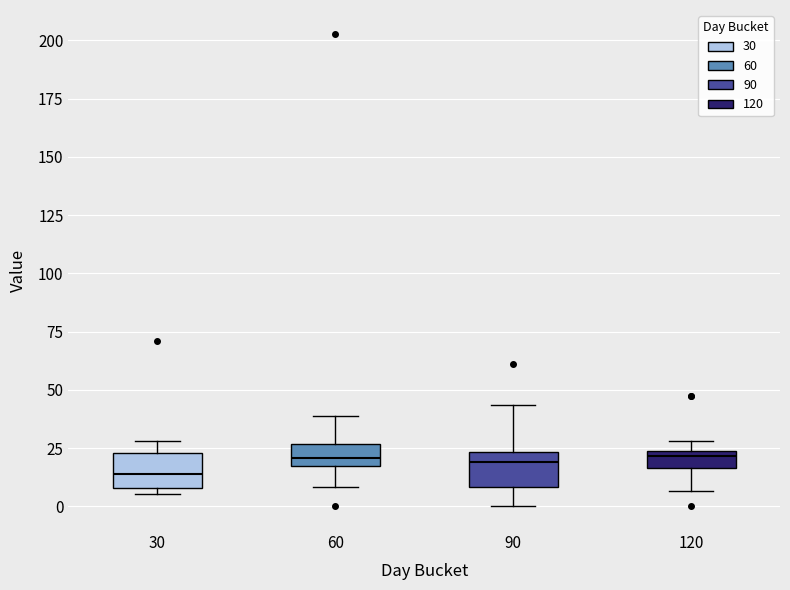

Where is the lower edge of the box at x = 120 on the y-axis? The values are not printed on the chart, so give them approximately, as read against the axis.

15